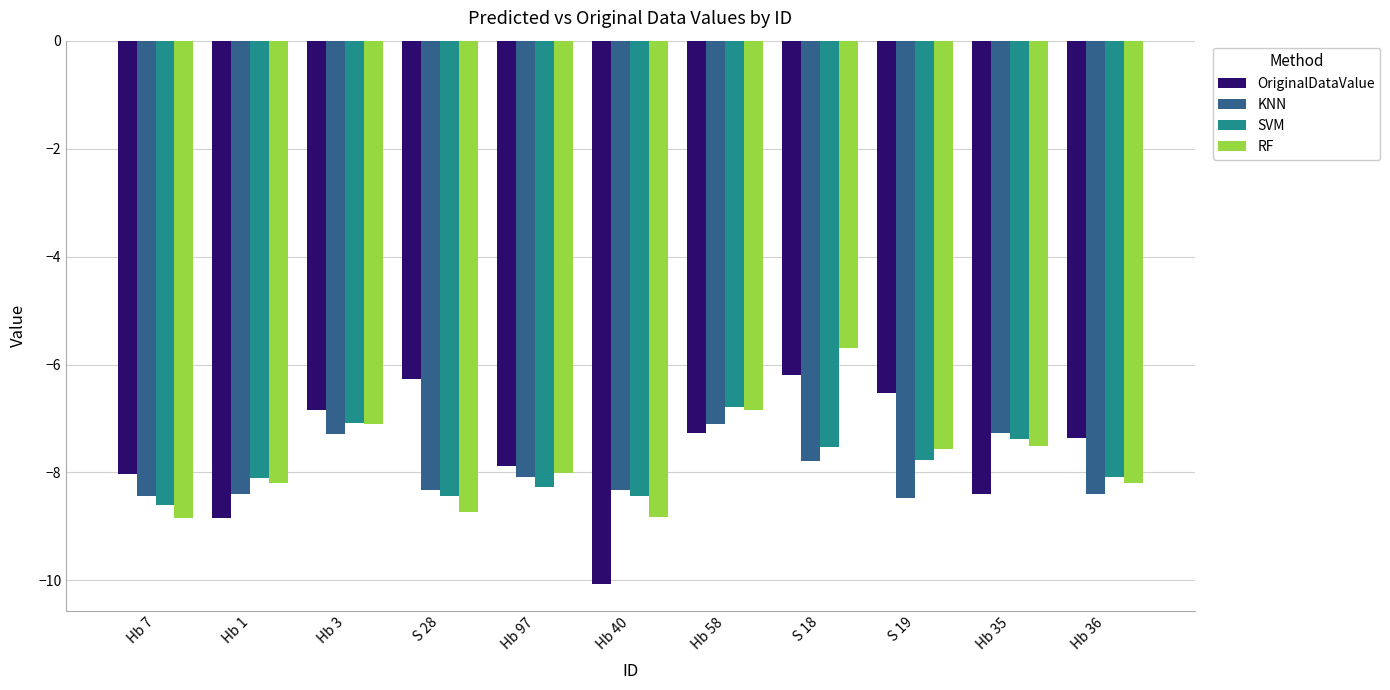

What is the approximate value of SVM at S 18?

-7.5